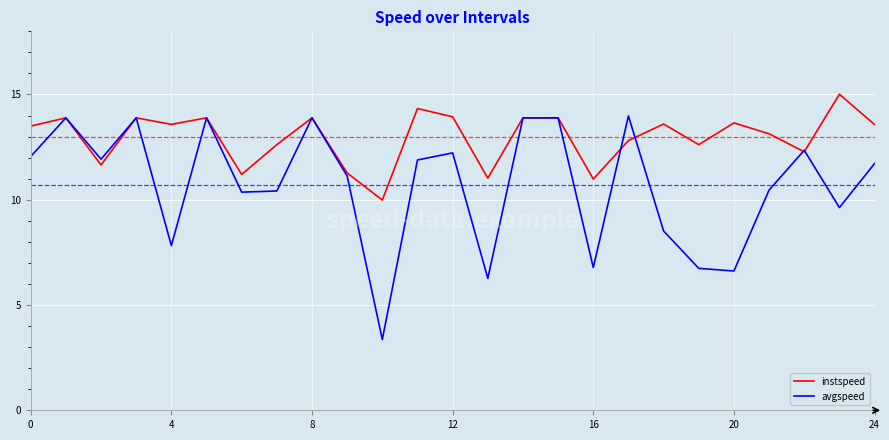

What is the greatest value displayed?

15.0